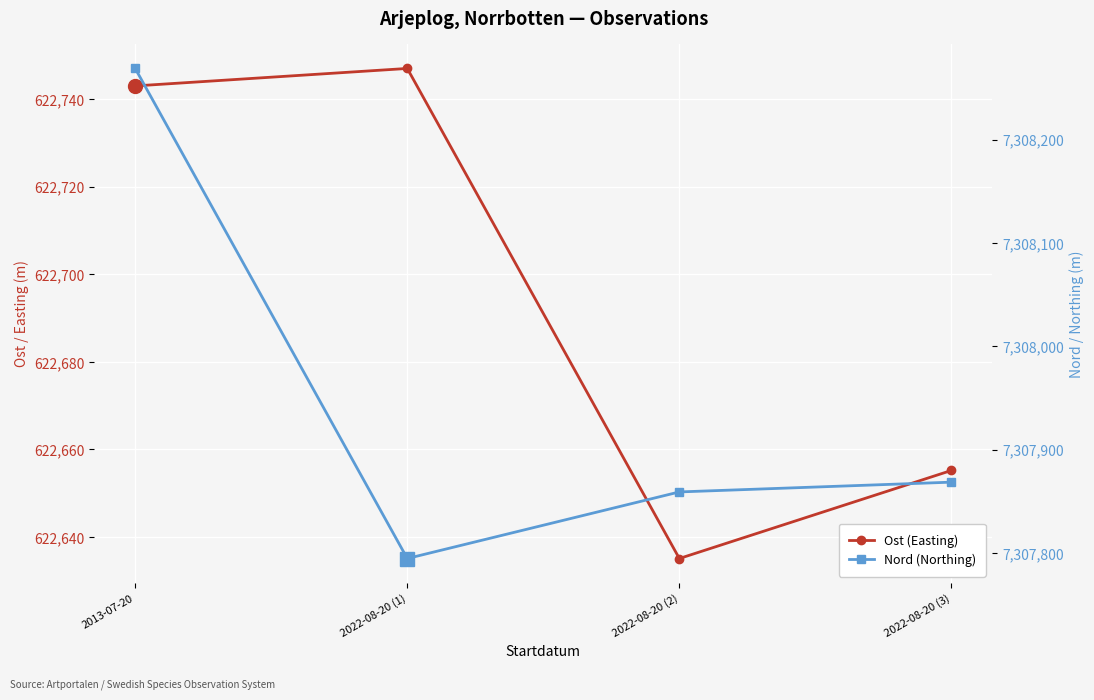

Between 2013-07-20 and 2022-08-20 (2), which series saw the biggest shift?

Nord (Northing)